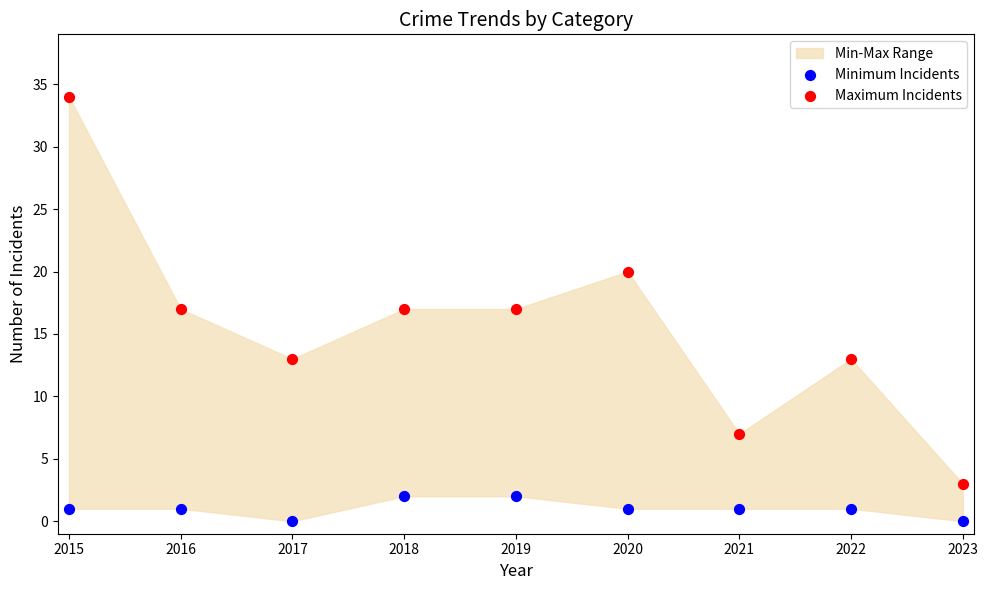

Which series has the widest spread of Y values?

Maximum Incidents